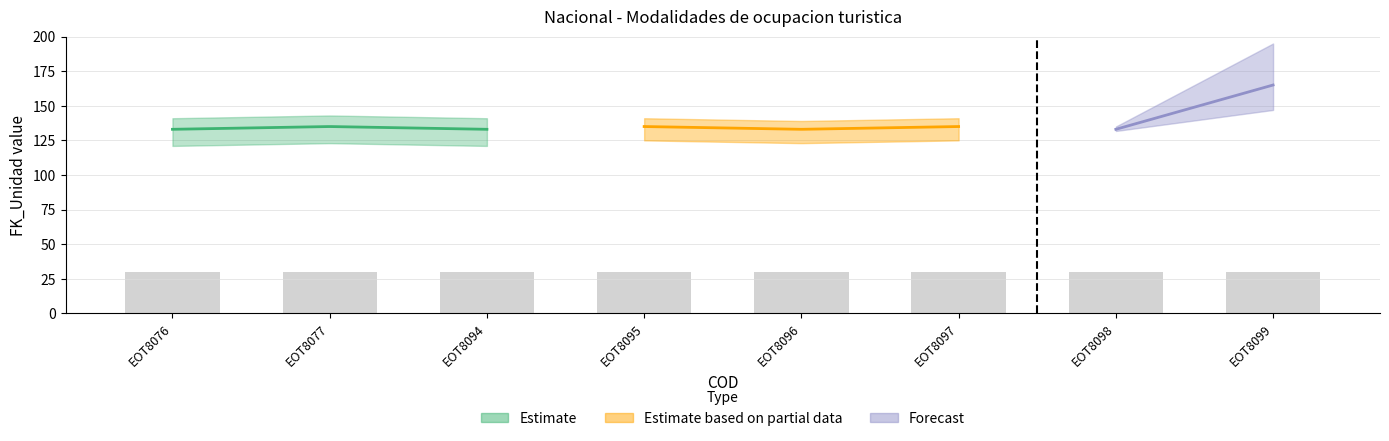

At which label is FK_Unidad closest to 134?

EOT8076